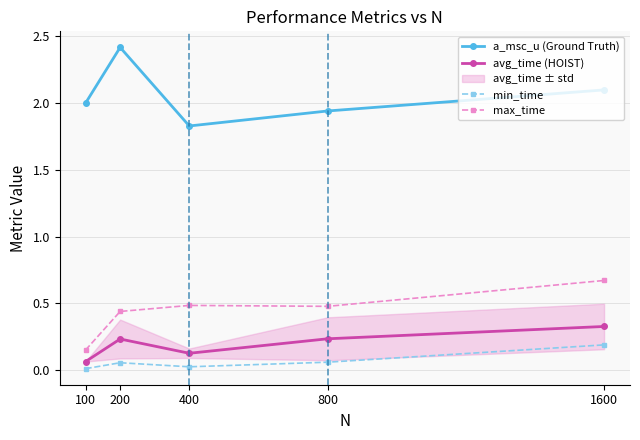

What are all the series names shown in the legend?

a_msc_u (Ground Truth), avg_time (HOIST), min_time, max_time